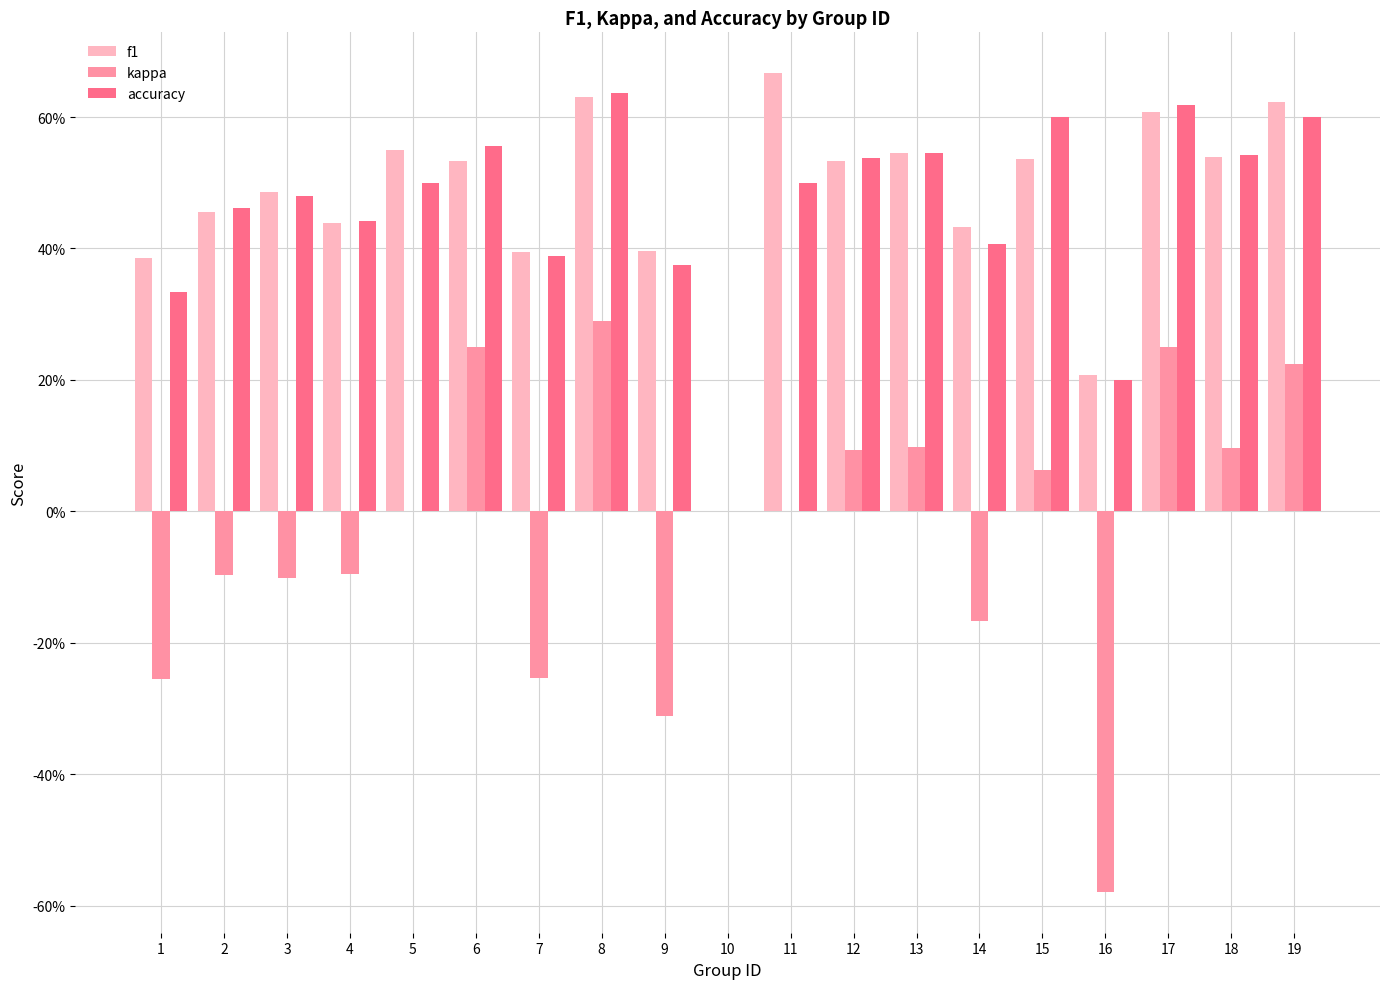

Which has a higher value, 16 or 11?

11